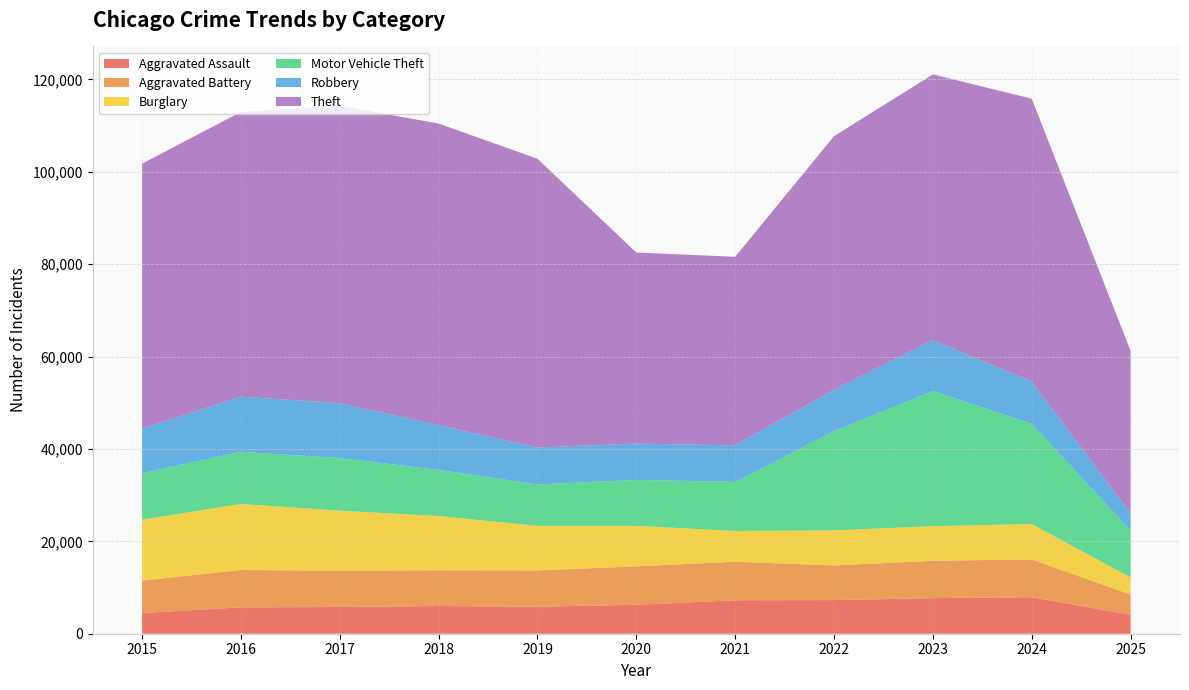

Reading left to right, extract all data points from this chart.

Aggravated Assault: 4480	5713	5793	6002	5842	6265	7242	7281	7712	7903	4115
Aggravated Battery: 7018	8085	7845	7734	7858	8320	8346	7495	8080	8182	4364
Burglary: 13184	14289	13001	11747	9639	8758	6661	7594	7485	7652	3720
Motor Vehicle Theft: 10068	11285	11380	9985	8978	9962	10605	21472	29255	21708	10129
Robbery: 9638	11960	11881	9681	7995	7855	7920	8964	11052	9119	3746
Theft: 57353	61625	64386	65290	62498	41350	40820	54899	57491	61259	35157